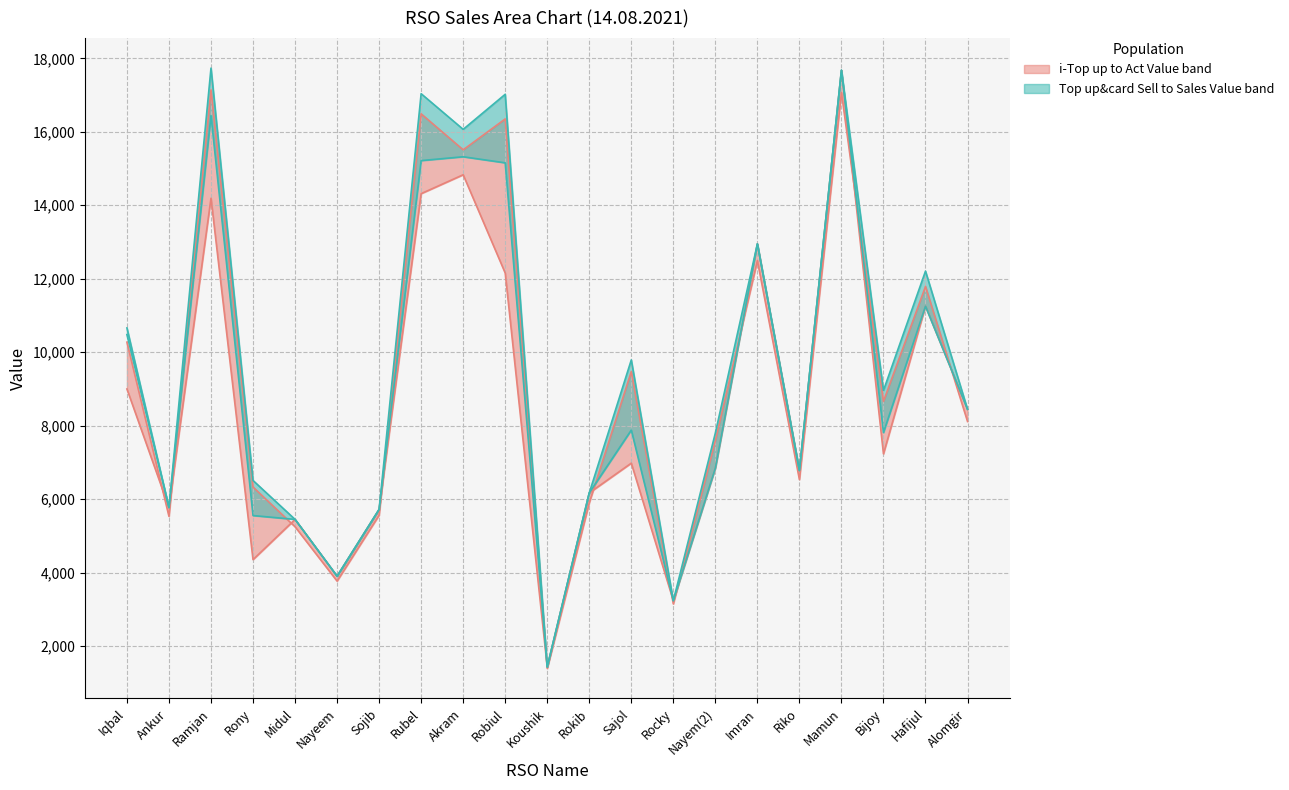

How many interior local peaks does the Top up&card Sell series have?

6